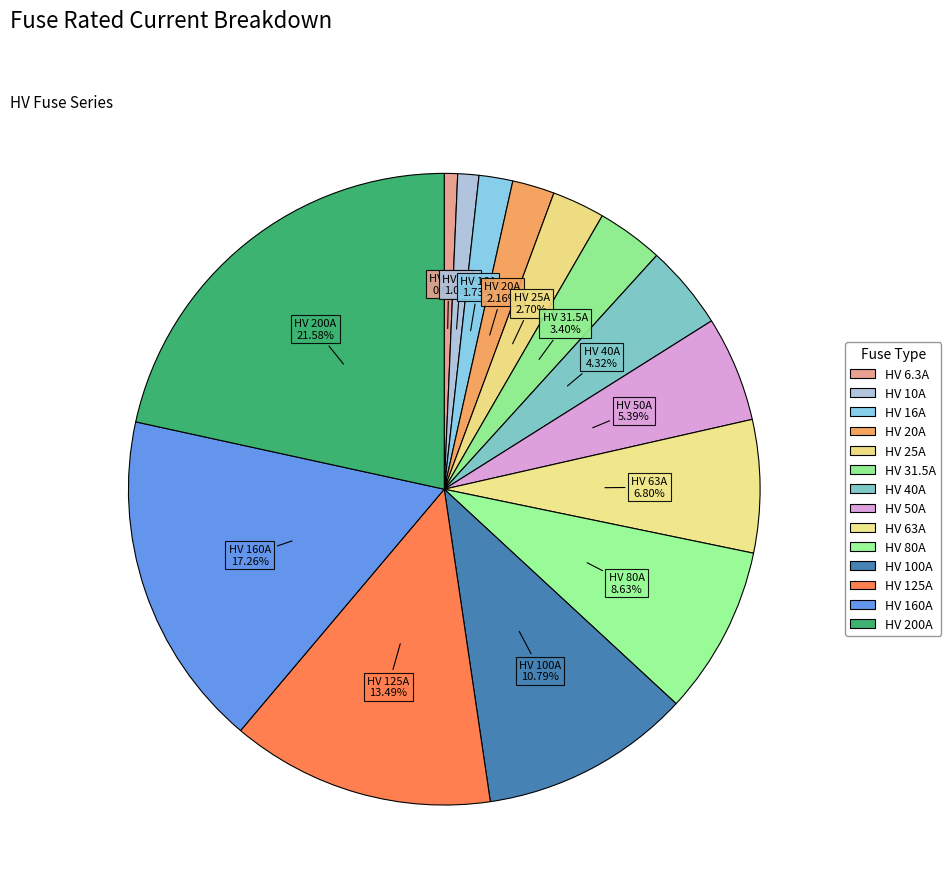

How much of the chart is everything except HV 16A?

98.3%